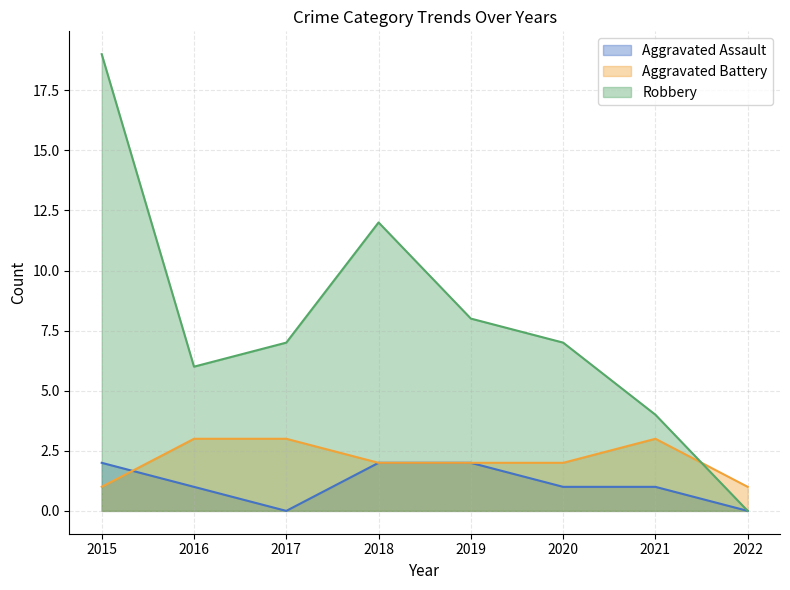

Reading left to right, list all the values displayed in this chart.

Aggravated Assault: 2	1	0	2	2	1	1	0
Aggravated Battery: 1	3	3	2	2	2	3	1
Robbery: 19	6	7	12	8	7	4	0